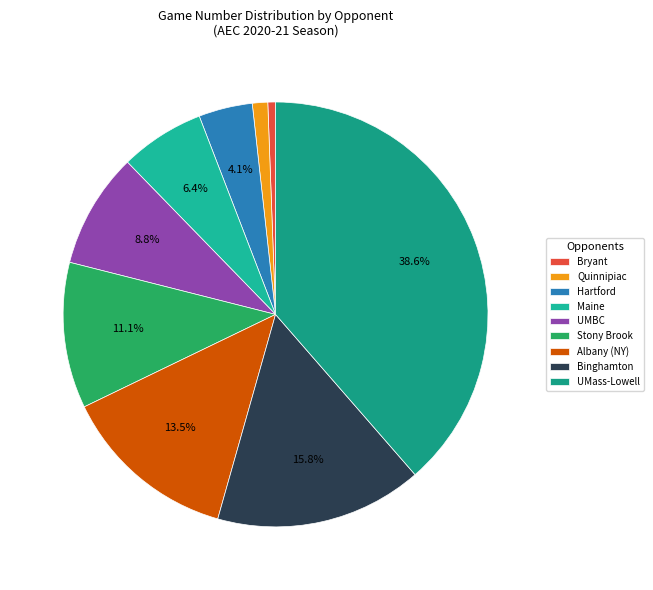

Is it true that UMass-Lowell is 19% of the pie?

False